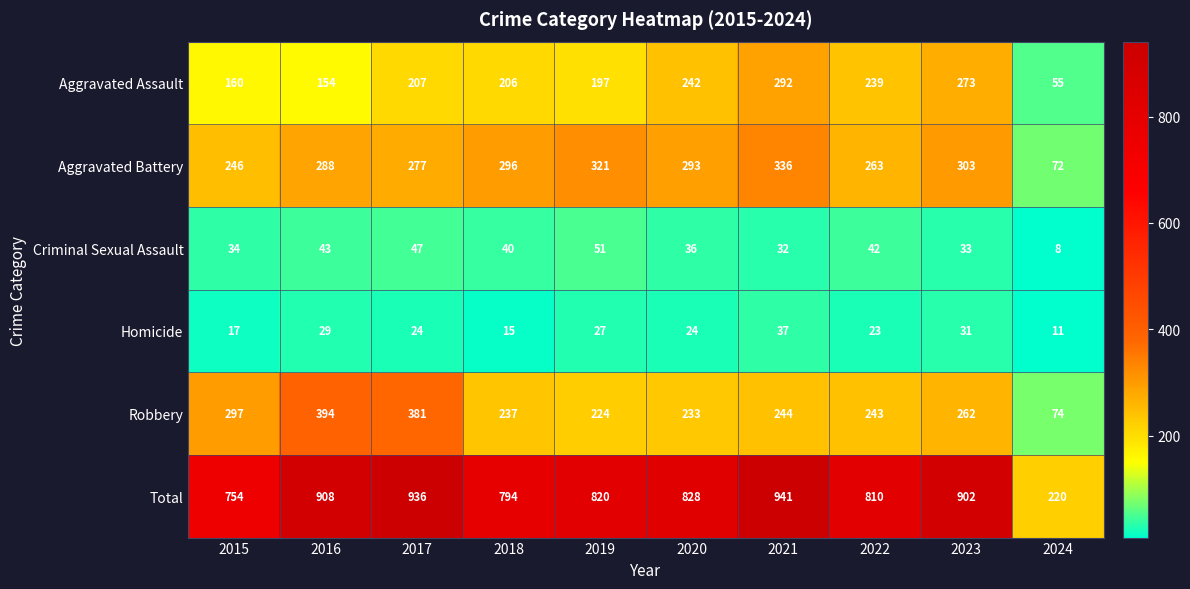

What is the sum of all Aggravated Battery values?

2695